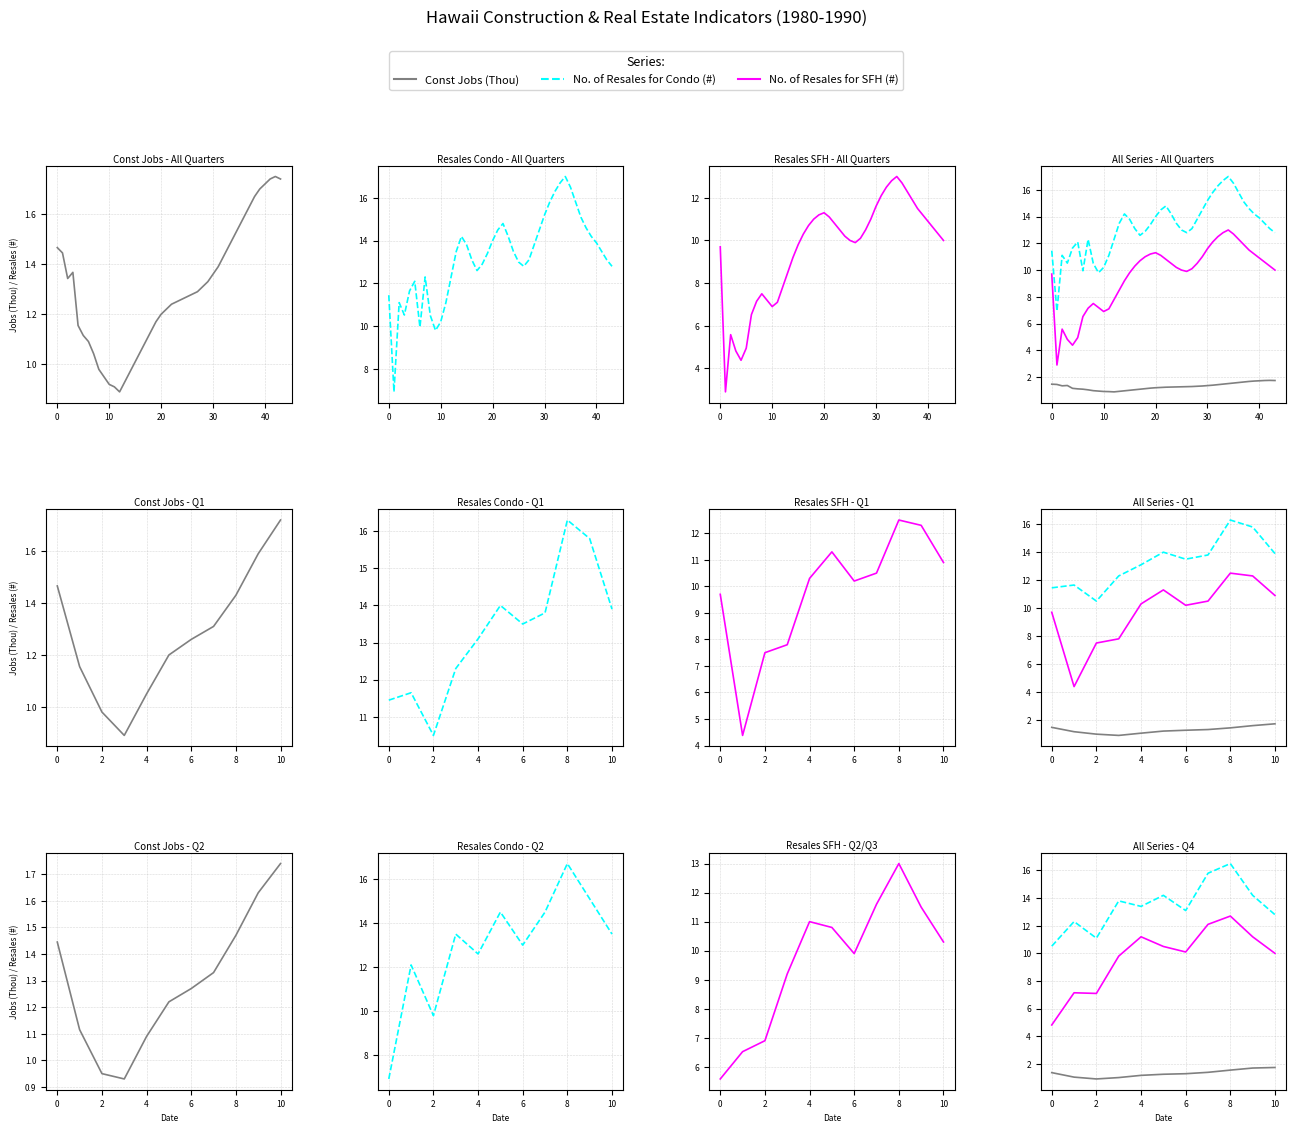

True or false: No. of Resales for SFH (#) has more than 2 interior local peaks.

True